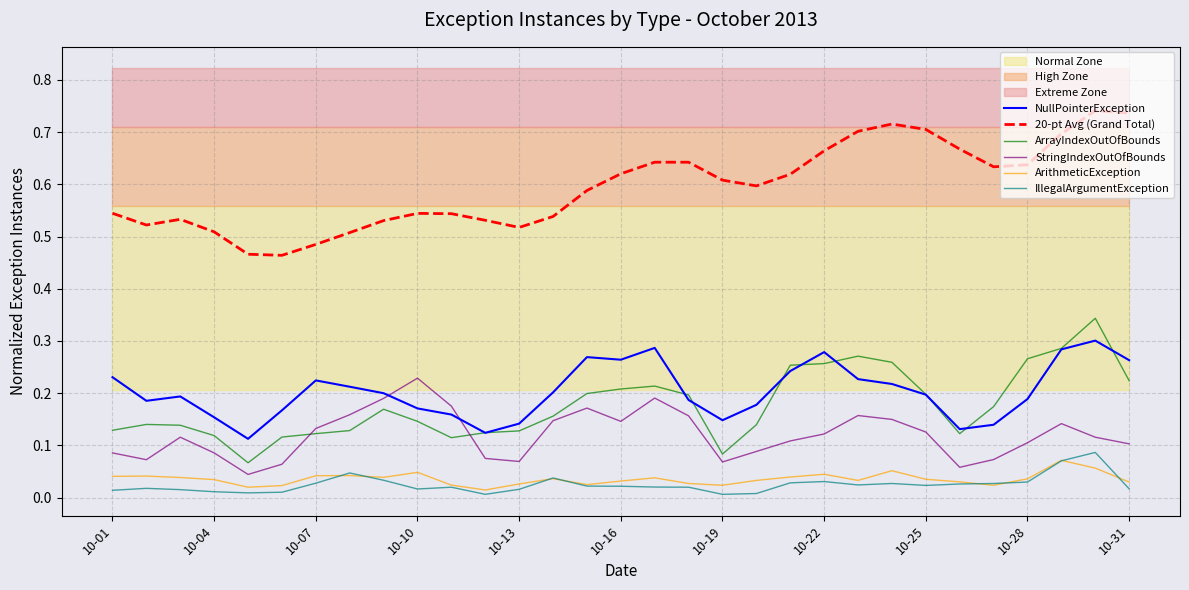

True or false: 20-pt Avg (Grand Total) and StringIndexOutOfBounds intersect in this chart.

False